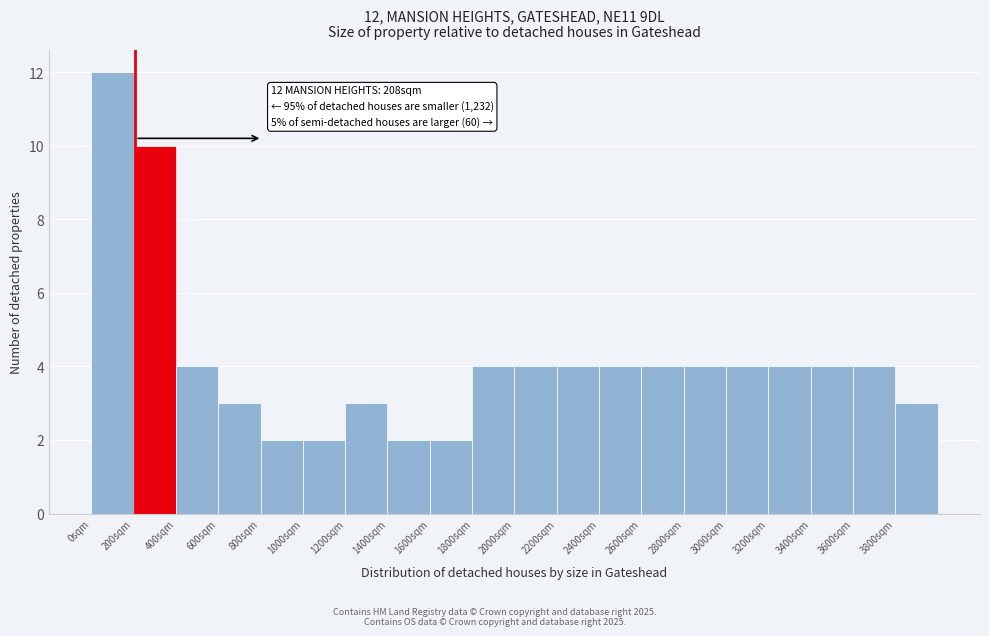

Which range on the x-axis has the tallest bar?

0 to 200